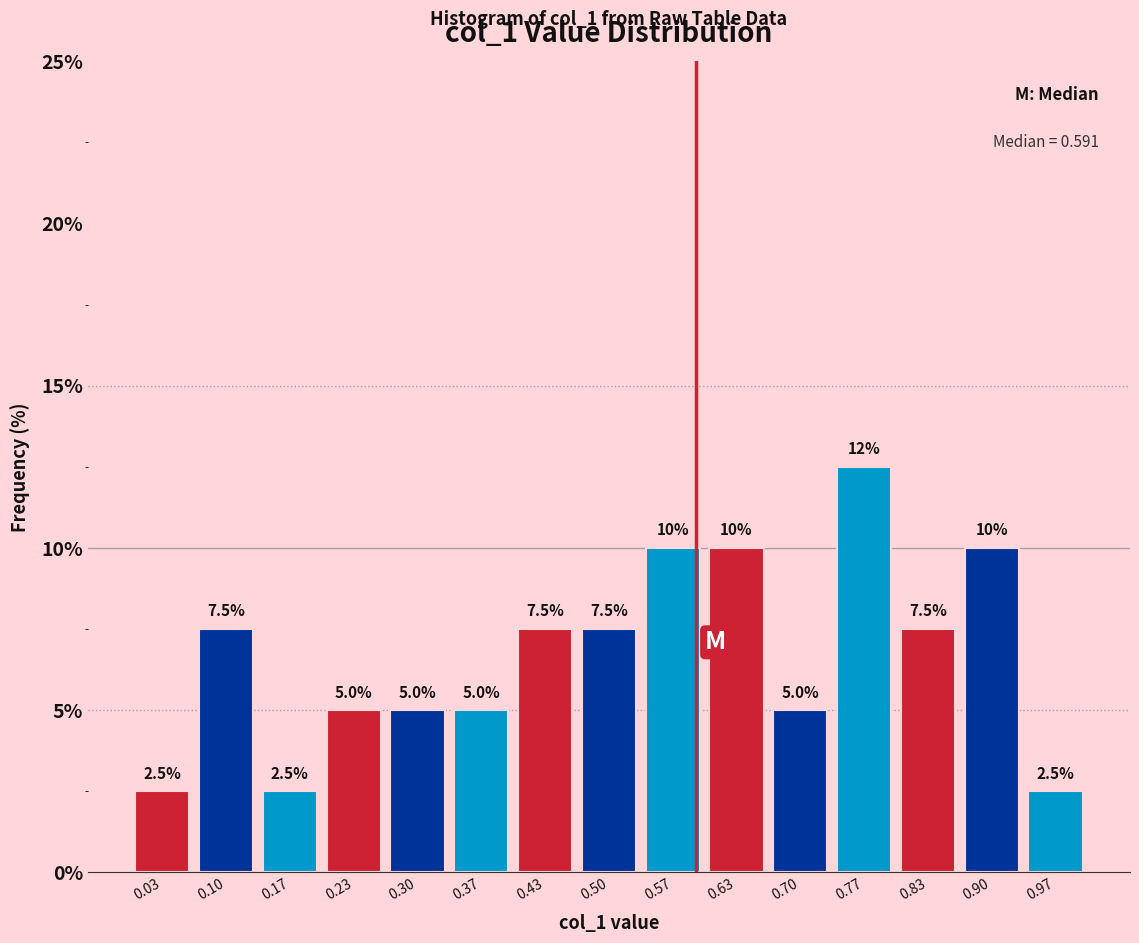

Which range on the x-axis has the tallest bar?

0.73 to 0.80